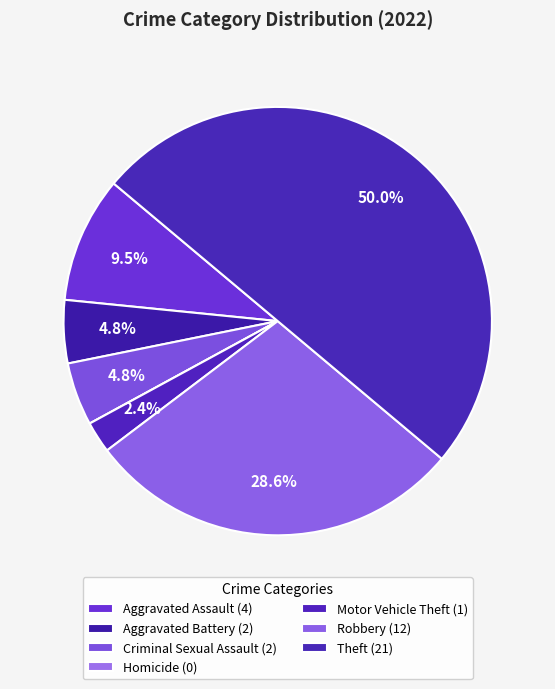

The Homicide slice represents 0% of the pie. True or false?

True